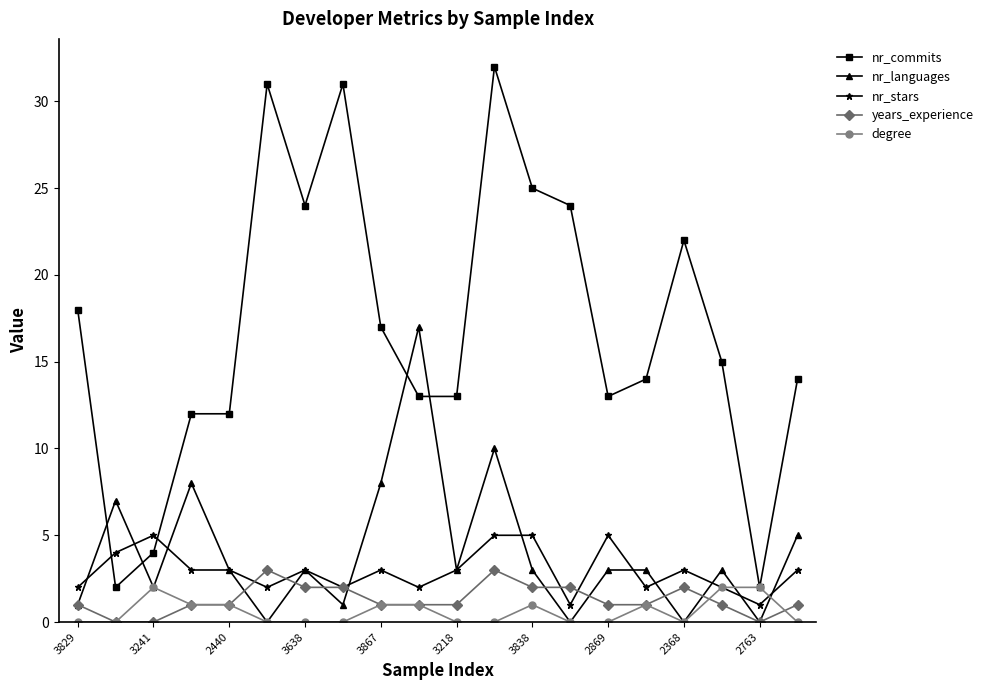

True or false: nr_commits has more than 0 interior local peaks.

True